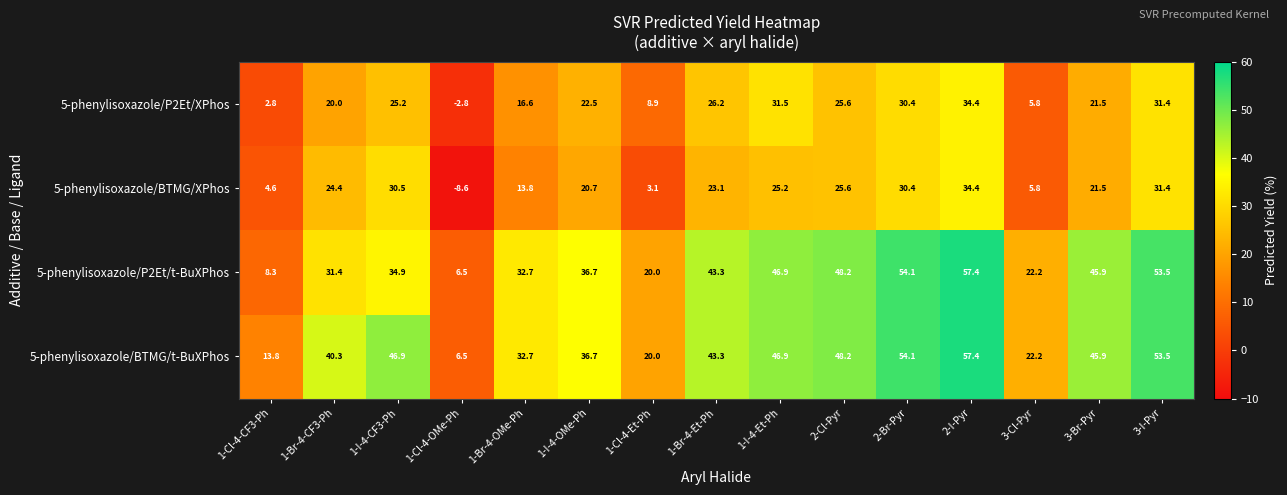

At how many categories does at least one series exceed 30?

11